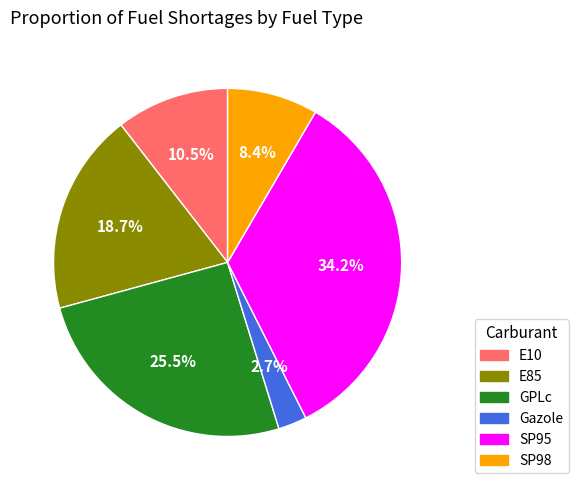

What is the largest slice in the pie chart?

SP95